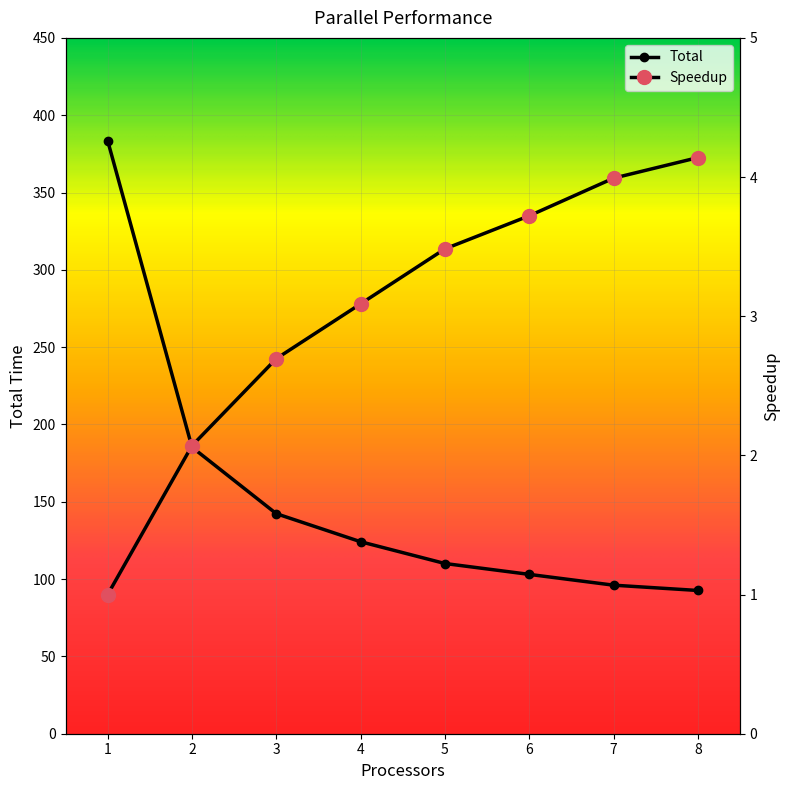

What is the difference between the maximum and minimum values in the Speedup series?

3.1